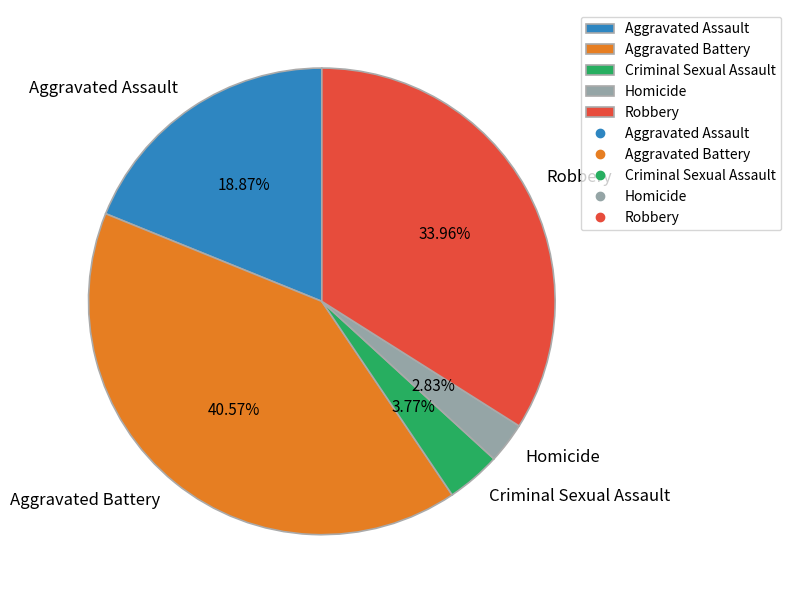

True or false: Aggravated Assault accounts for 24% of the total.

False